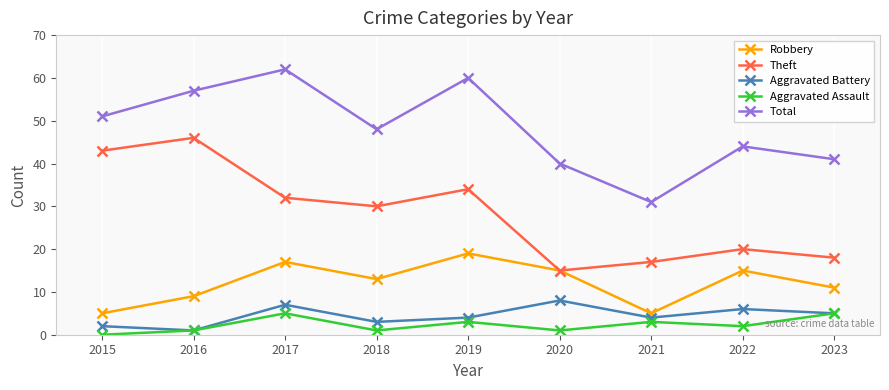

What is the average value of the Aggravated Assault series?

2